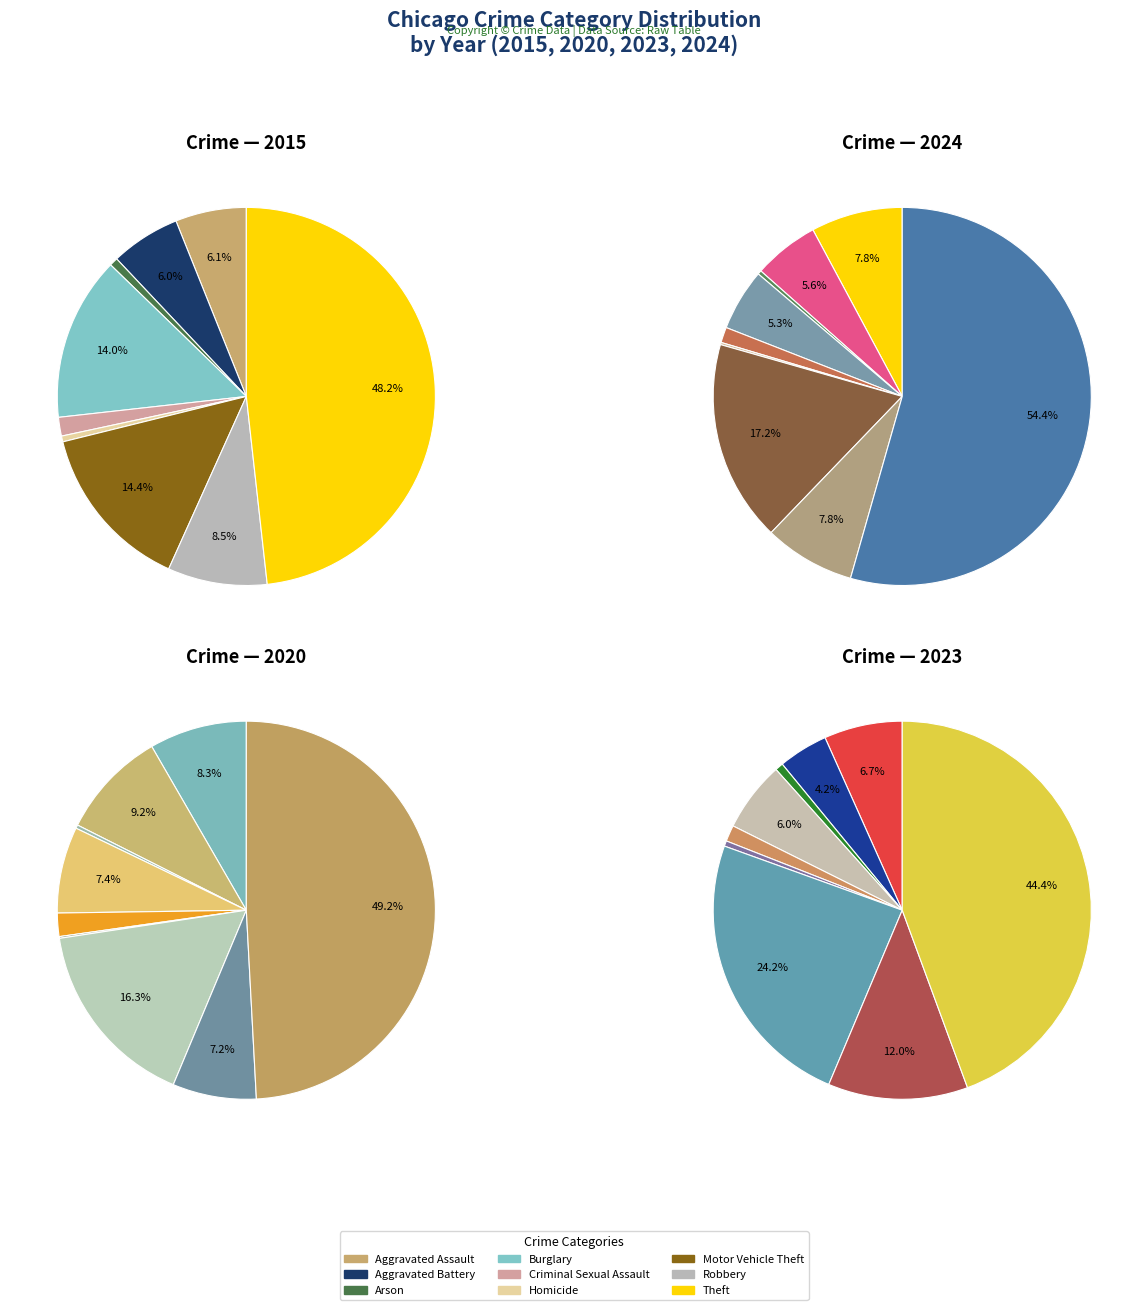

How many segments does this pie chart have?

9